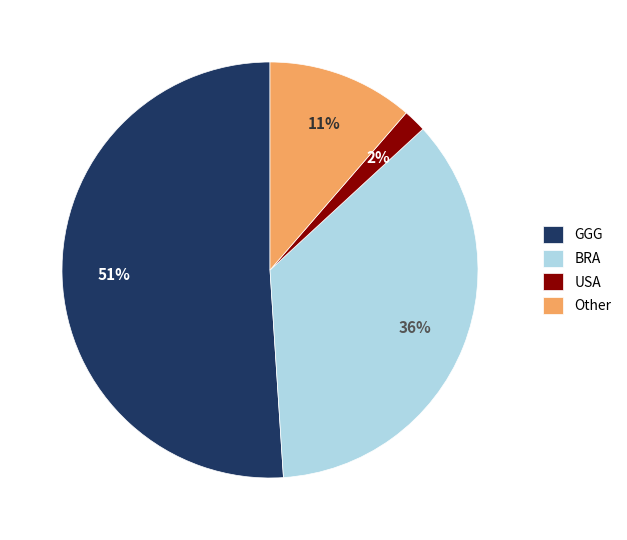

What is the largest slice in the pie chart?

GGG